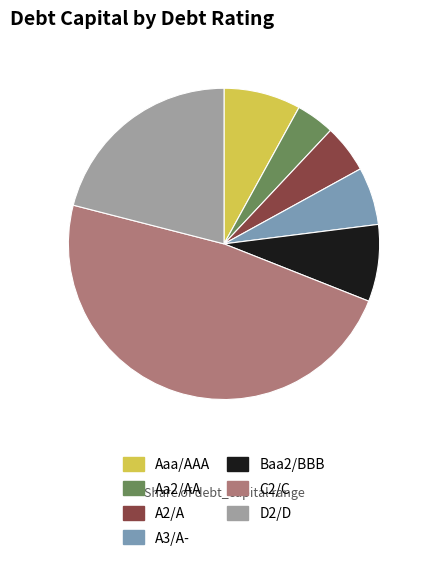

Is C2/C the majority of the pie?

No